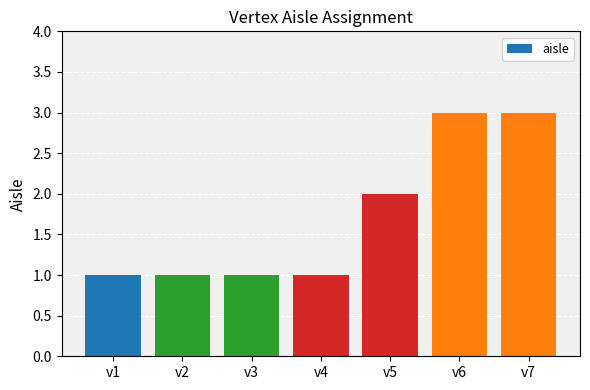

Count the number of data series in this chart.

1